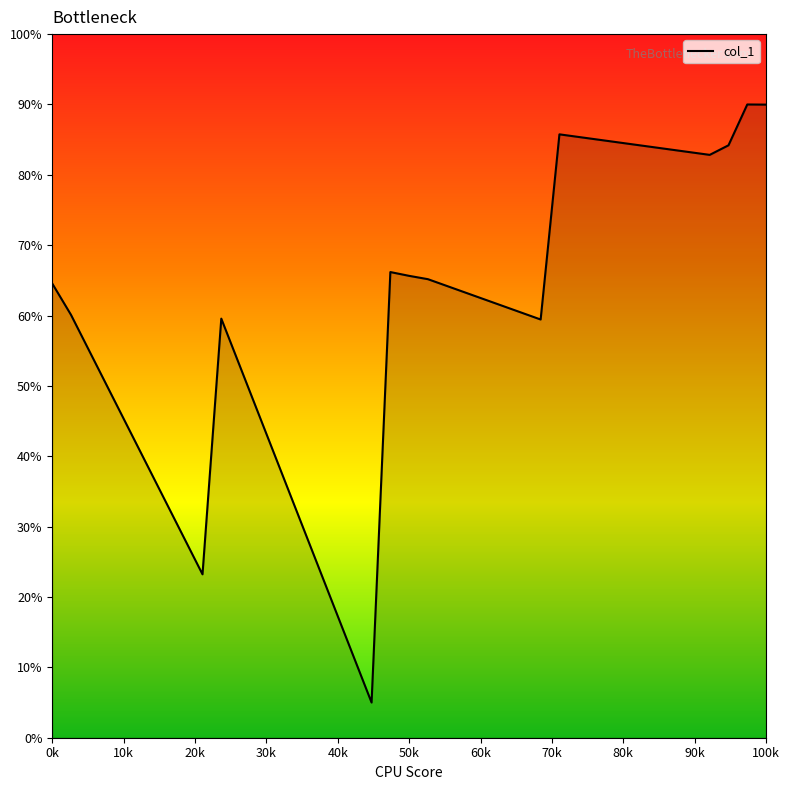

What is the difference between the maximum and minimum values?

85.0